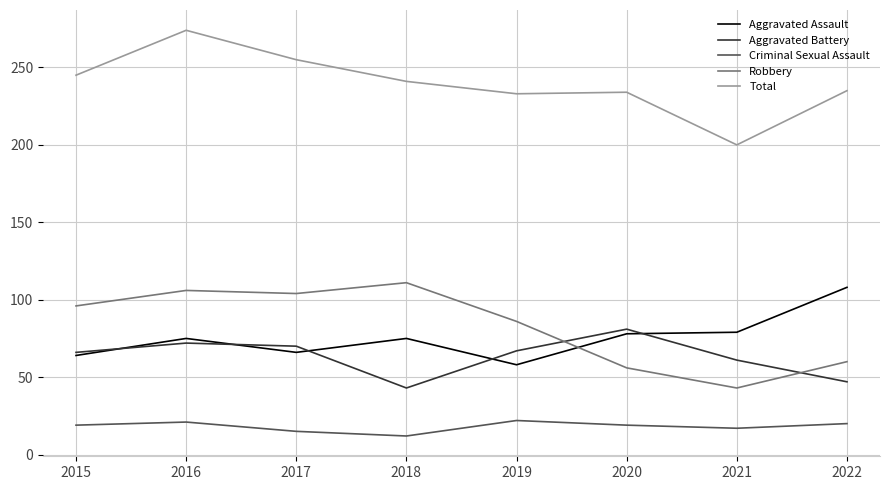

Is this an area chart (filled region under the line)?

No